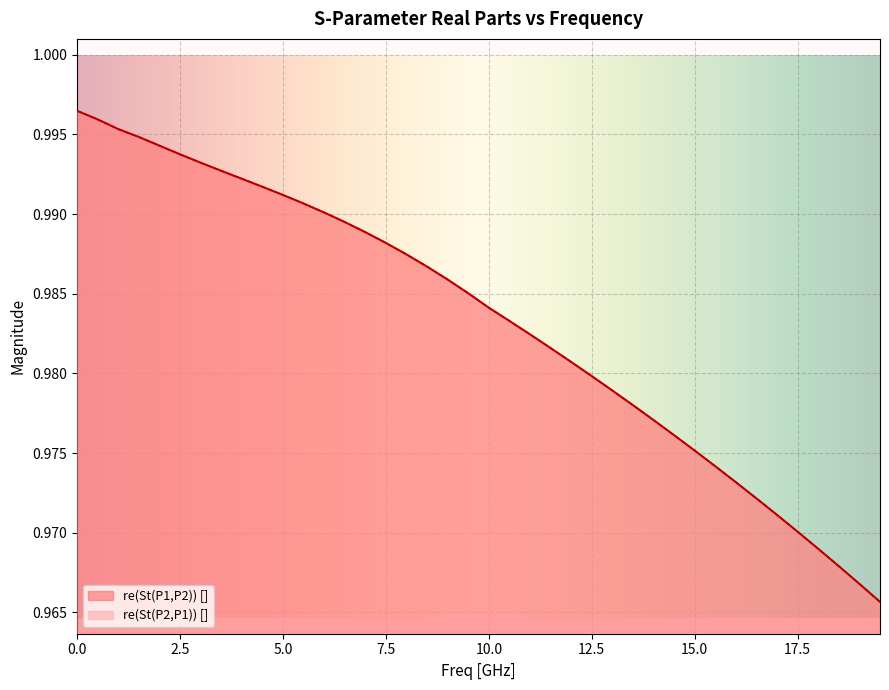

Rank the series by their average value, from highest to lowest.

re(St(P1,P2)) [], re(St(P2,P1)) []